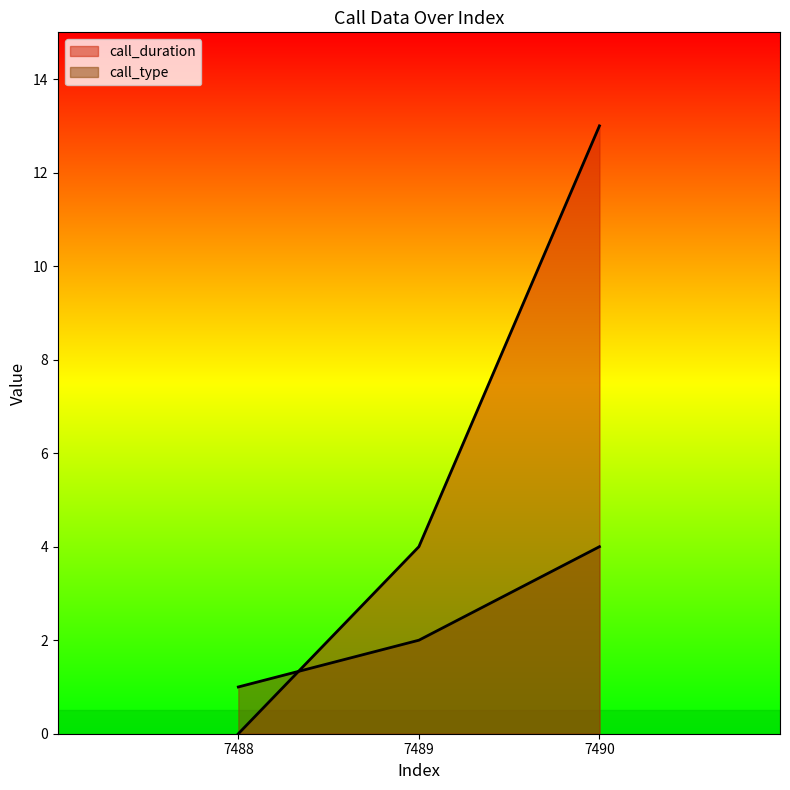

Which series has the largest range (max minus min)?

call_duration